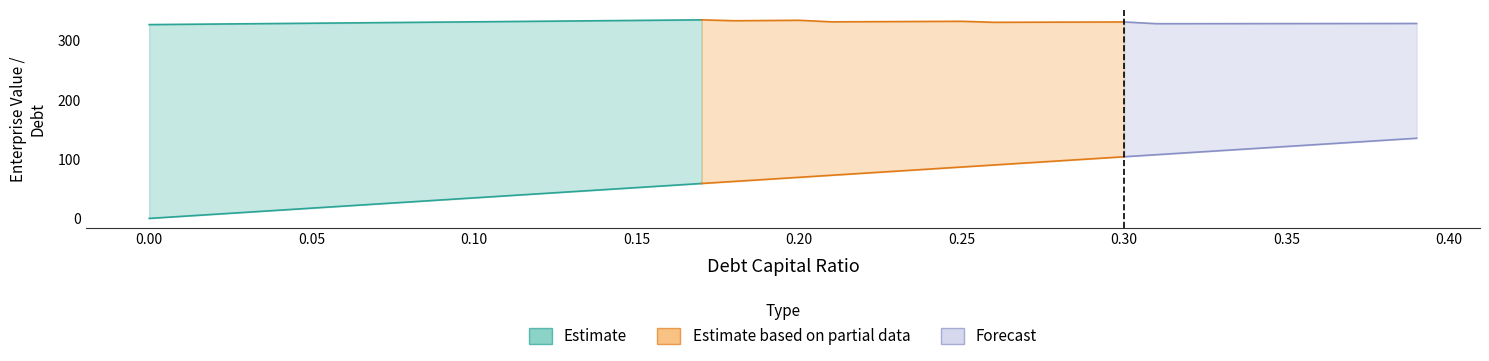

True or false: debt and enterprise_value cross at least once.

False